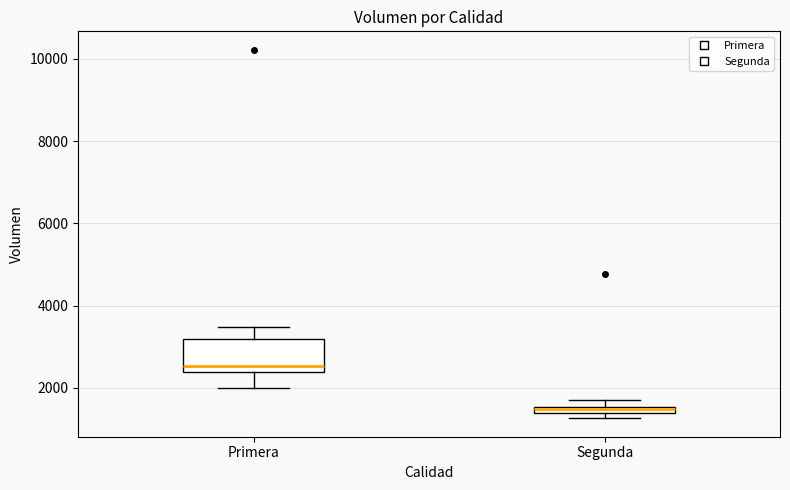

Where is the lower edge of the box for Segunda on the y-axis? The values are not printed on the chart, so give them approximately, as read against the axis.

1400